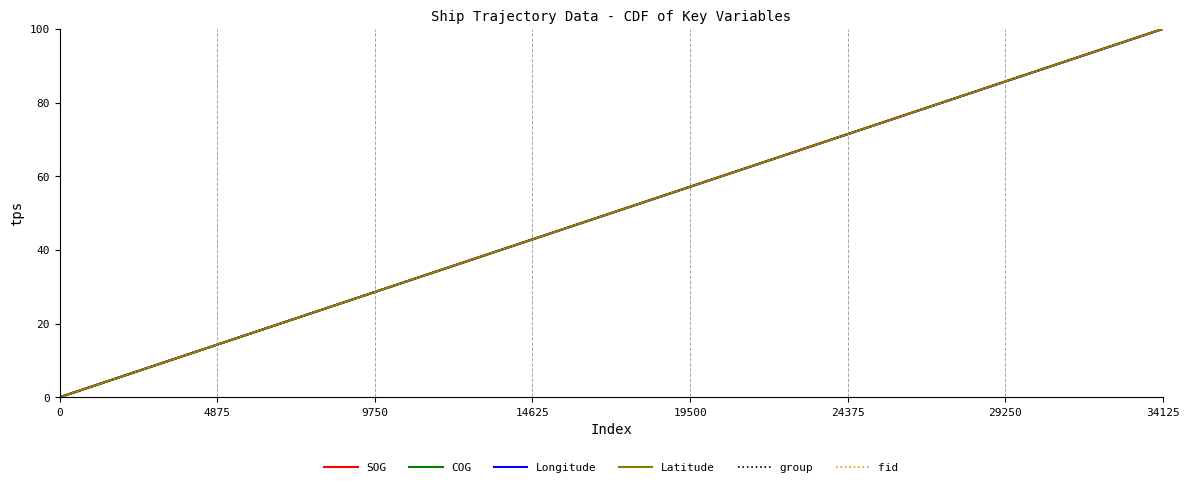

Is this an area chart (filled region under the line)?

No